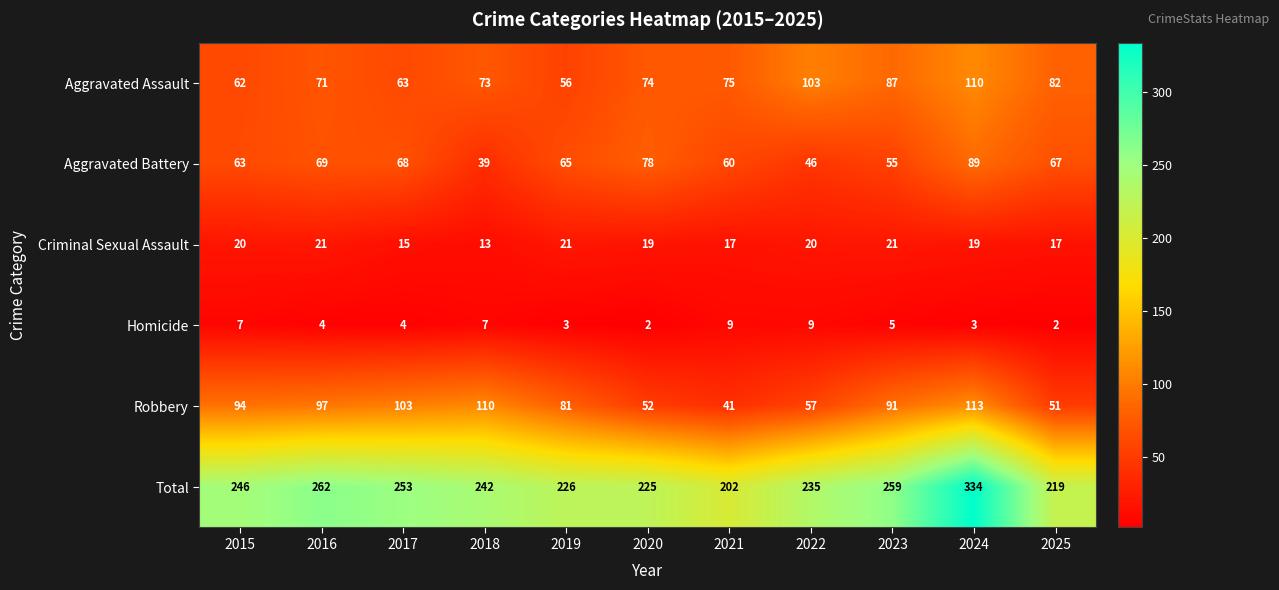

At how many categories does at least one series exceed 23?

11